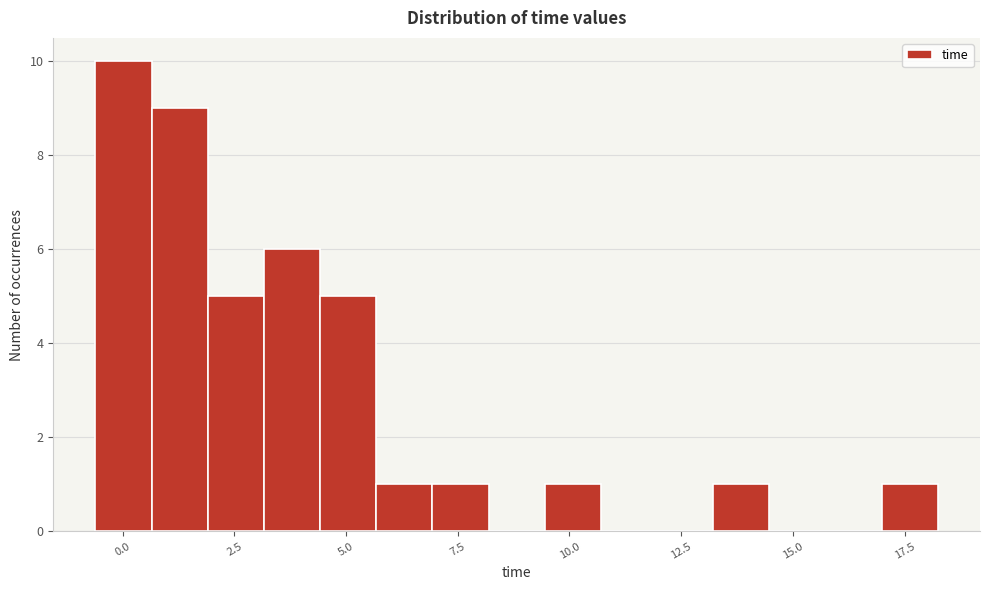

Around what value on the x-axis is the tallest bar? Give the approximate position of its centre, as read against the axis.

0.0